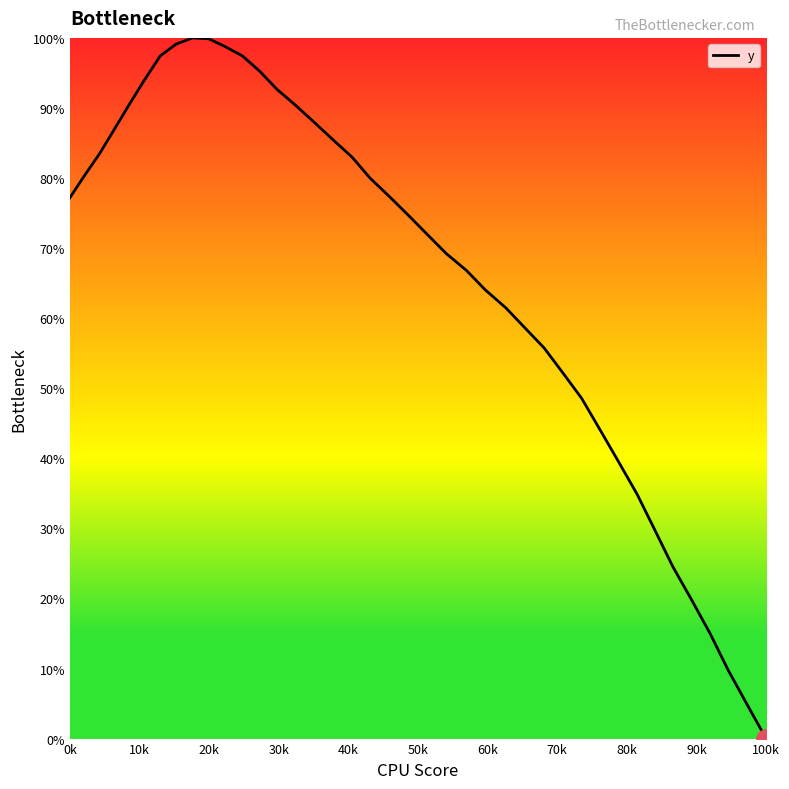

What is the difference between the maximum and minimum values?

100.0